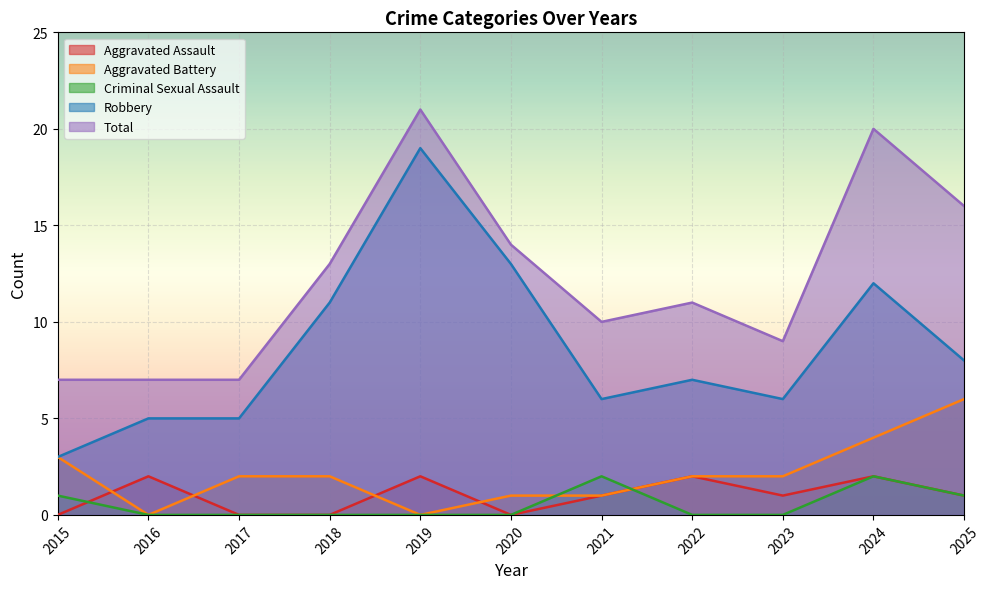

Is it true that Aggravated Assault equals 2 at 2022?

True